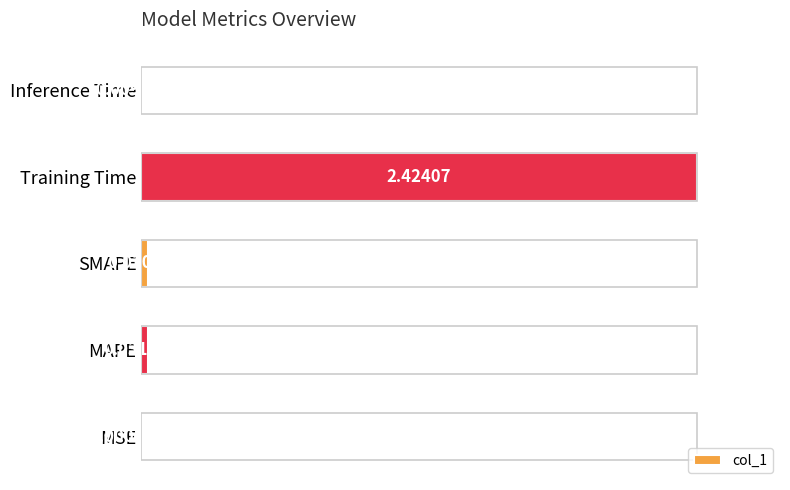

Between MSE and SMAPE, which is larger?

SMAPE